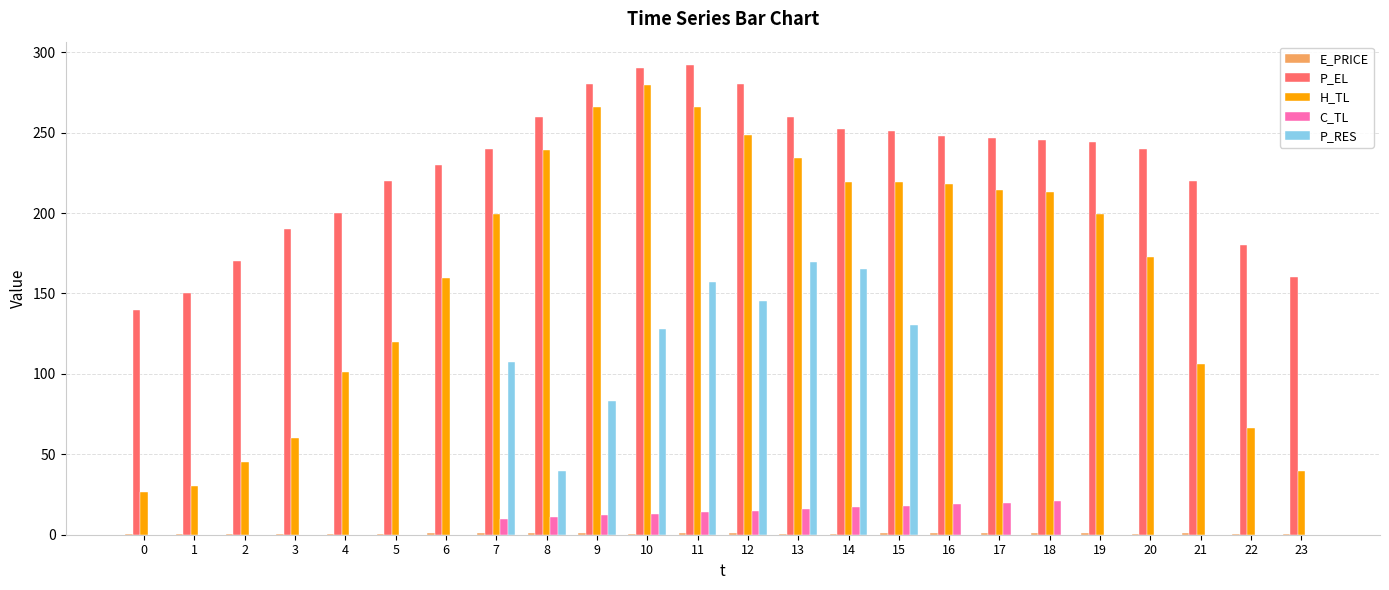

Which series has the largest total across all categories?

P_EL